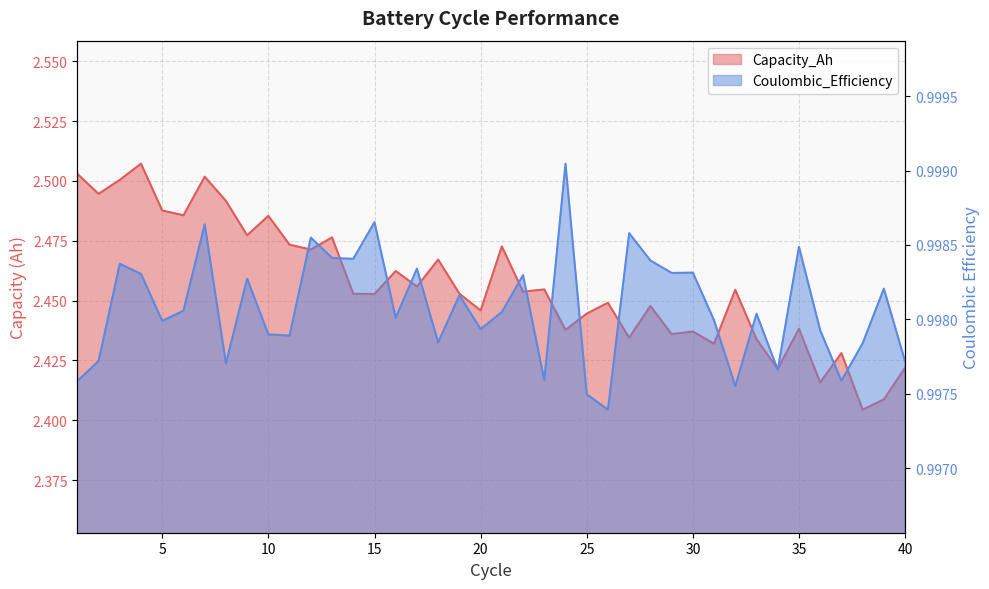

List the series in order of their overall mean, highest first.

Capacity_Ah, Coulombic_Efficiency